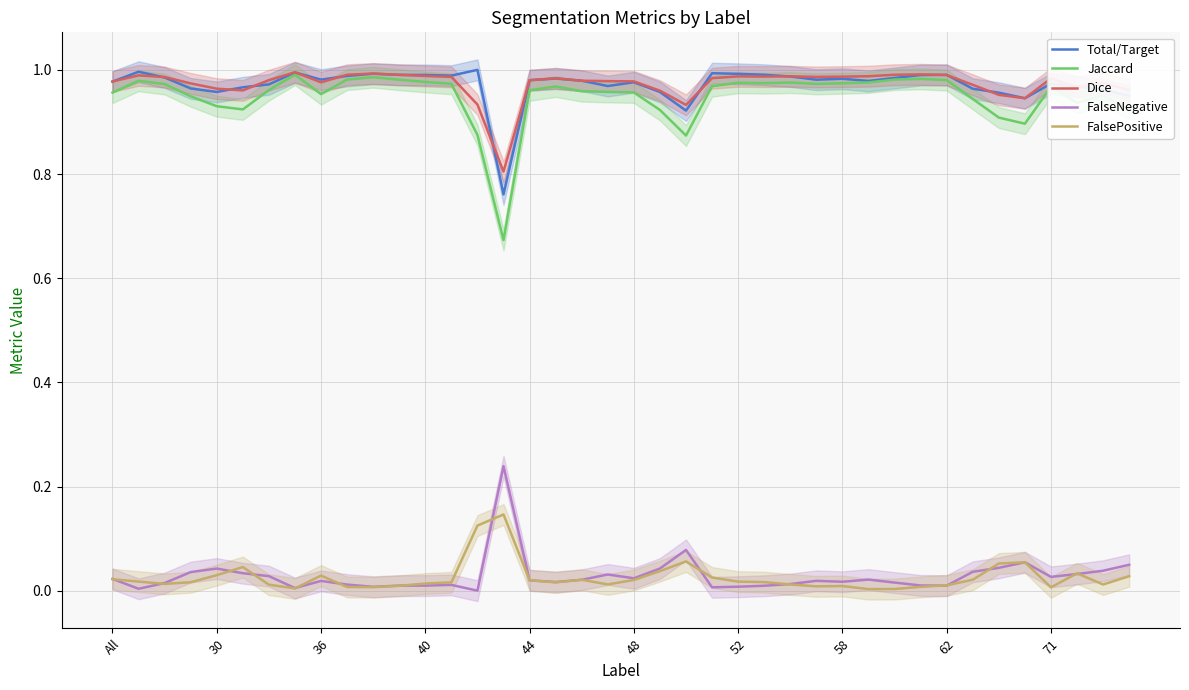

True or false: Jaccard and FalseNegative intersect in this chart.

False